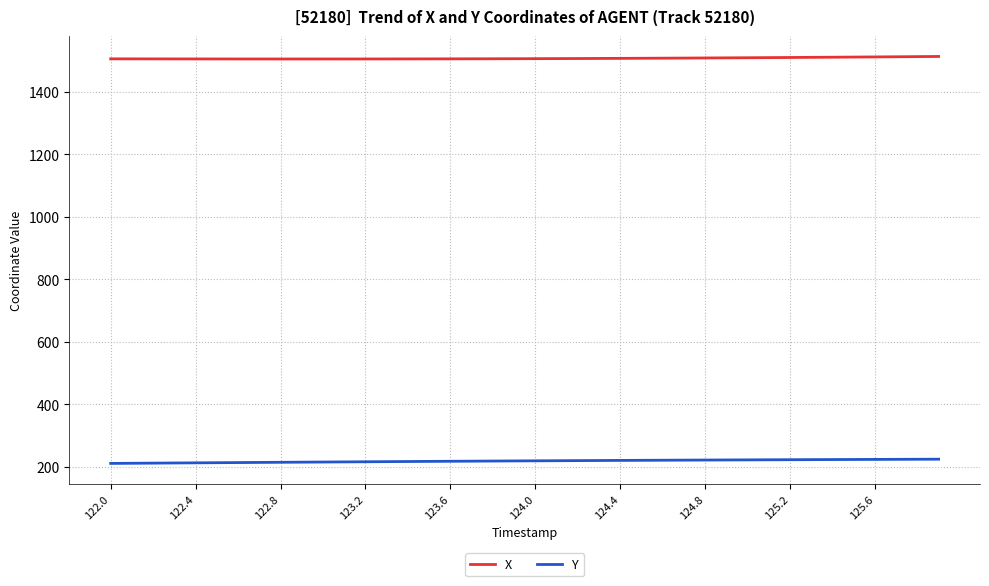

True or false: Y and X cross at least once.

False